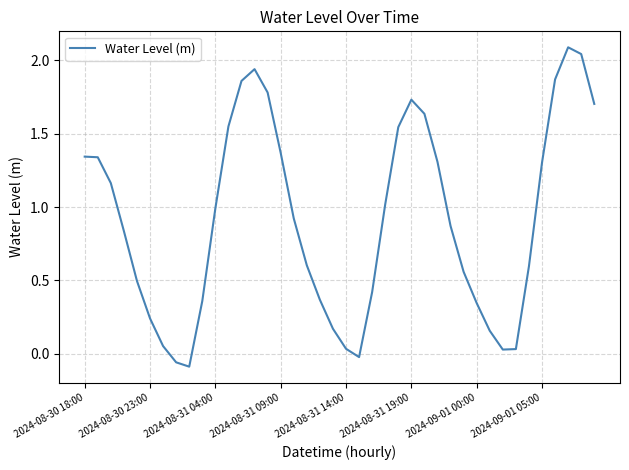

What is the difference between the maximum and minimum values?

2.2